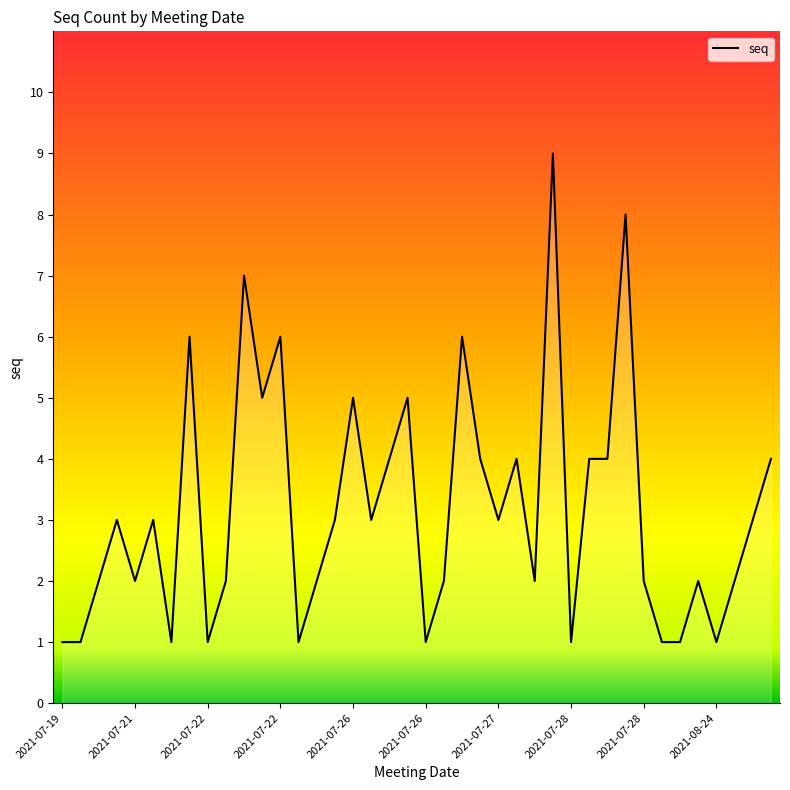

What is the difference between the maximum and minimum values?

8